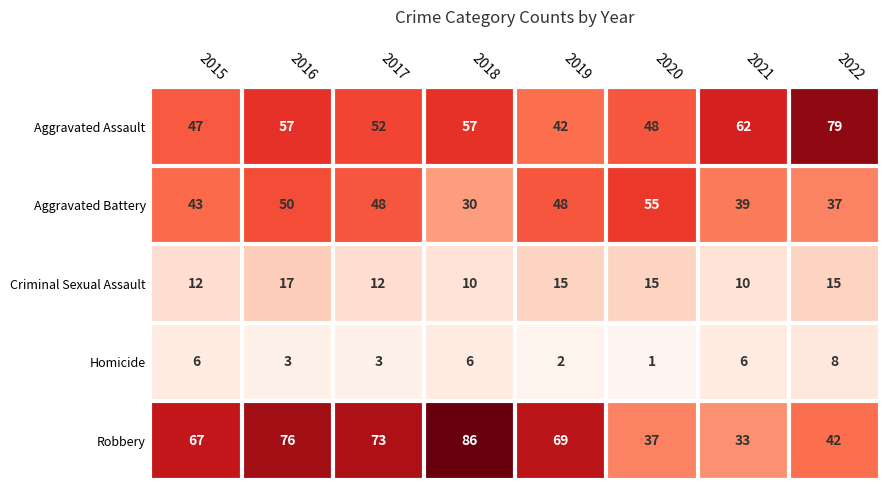

What is the difference between the maximum and minimum values in the Aggravated Assault series?

37